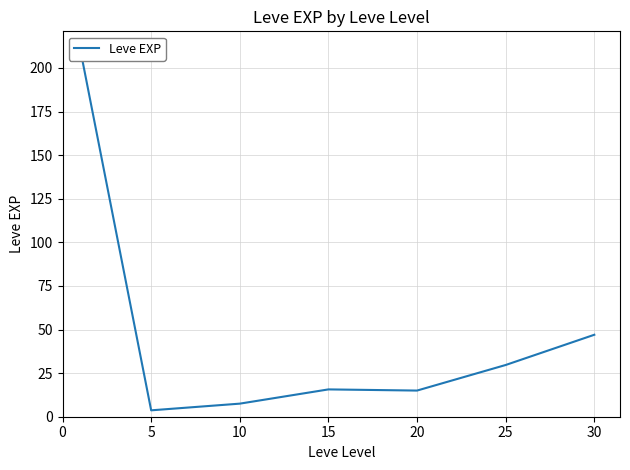

What is the value of the 4th point from the left?

15.7